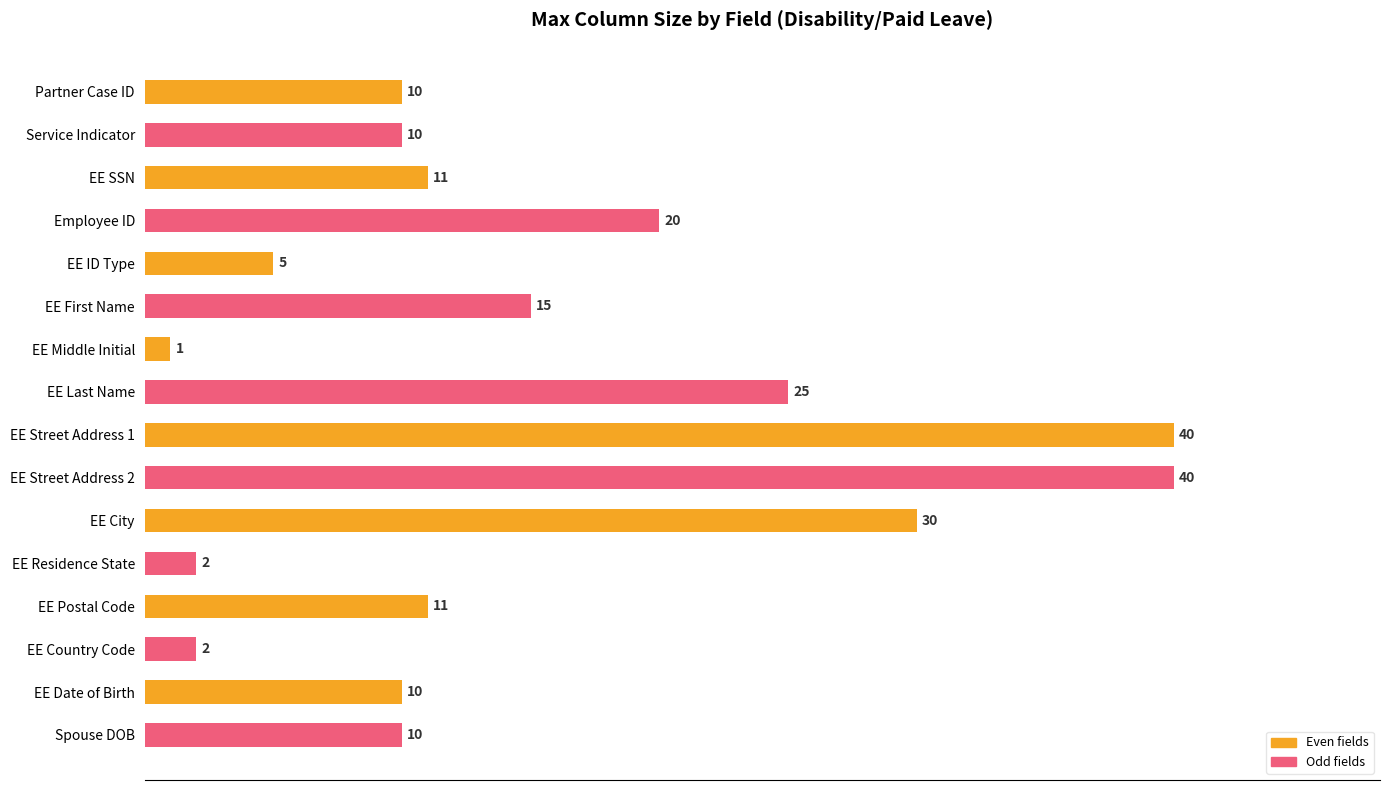

Does the chart contain stacked bars?

No